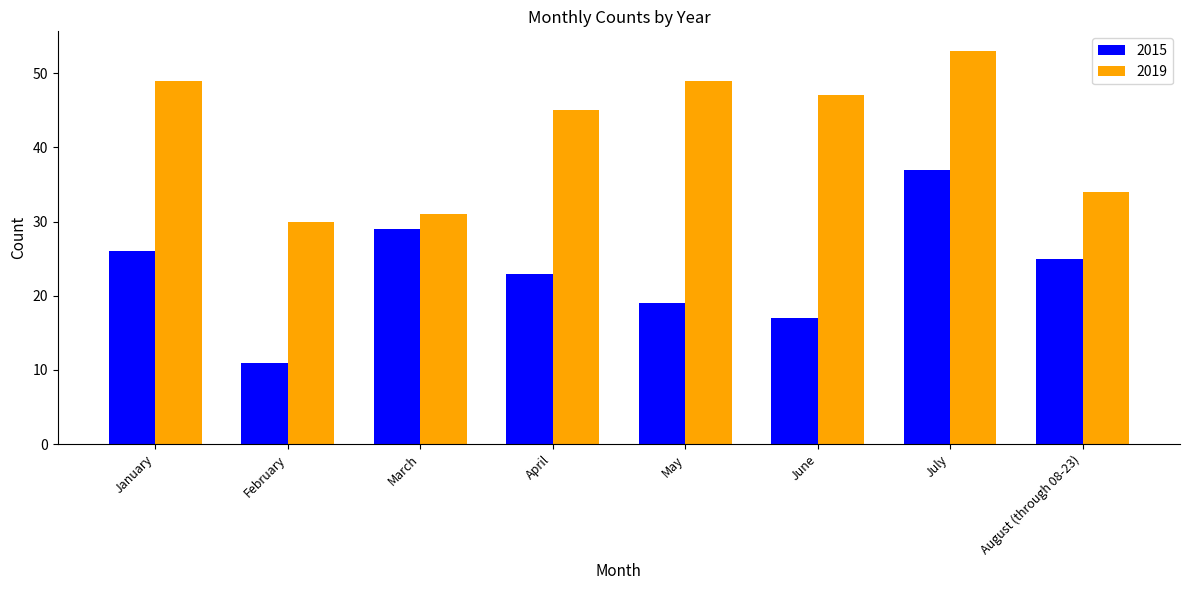

What is the sum of the 2019 values at July and January?

102